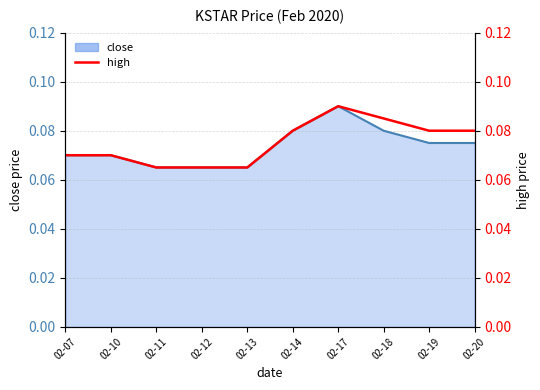

Which series has the largest range (max minus min)?

close